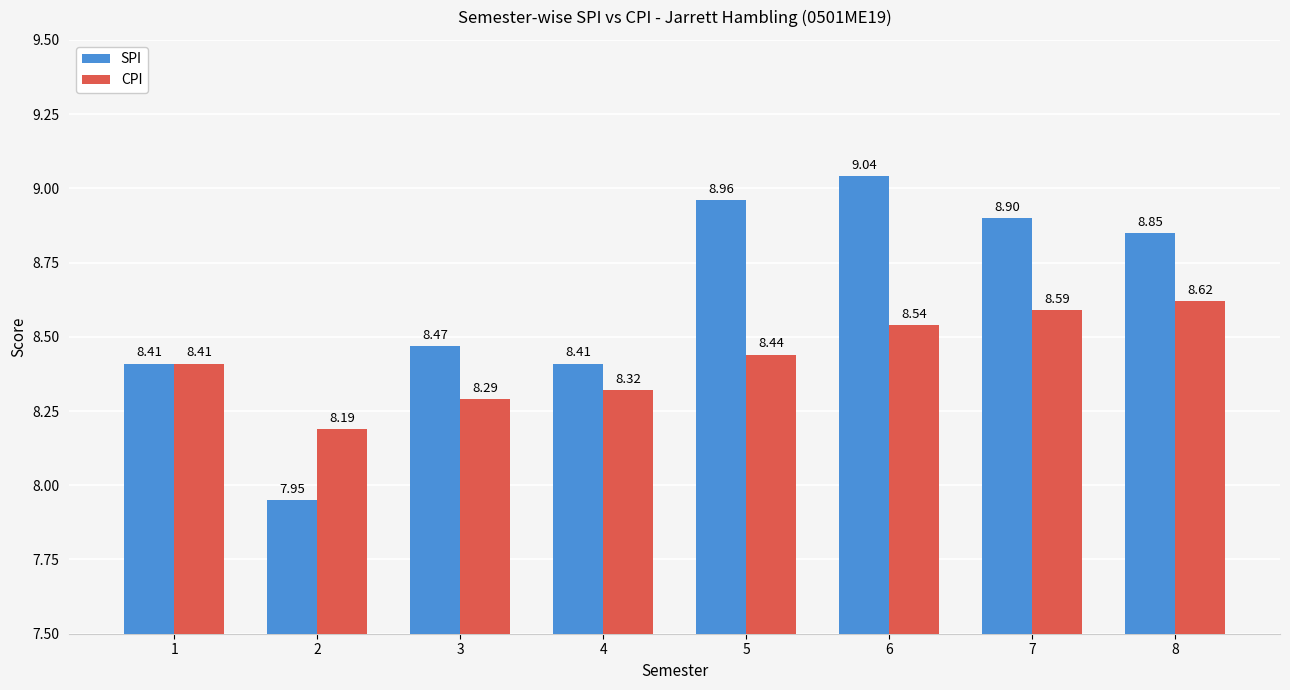

What is the total value across all series at 3?

16.8